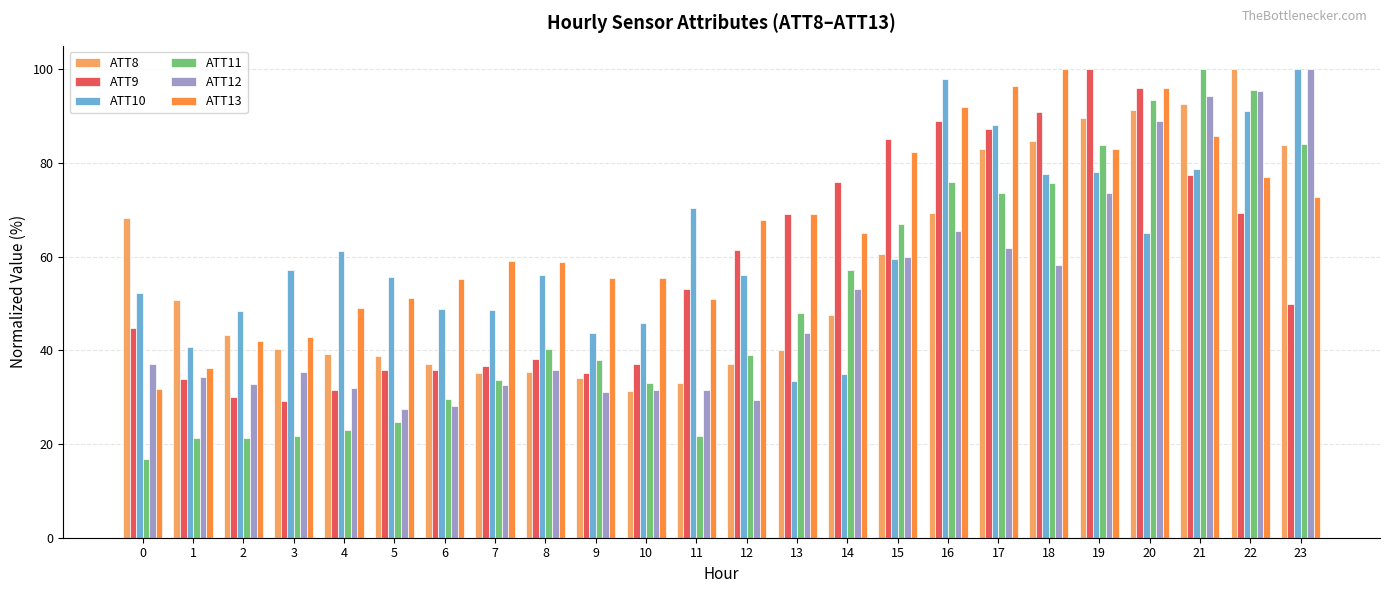

Which series has the largest total across all categories?

ATT13